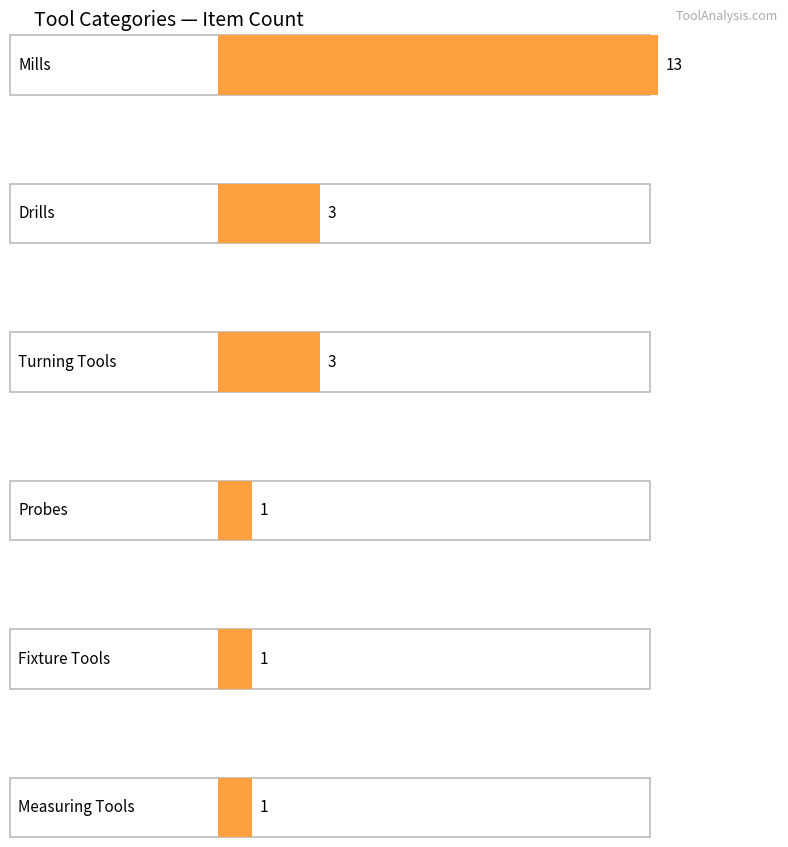

Rank the categories by value from lowest to highest.

Probes, Fixture Tools, Measuring Tools, Drills, Turning Tools, Mills